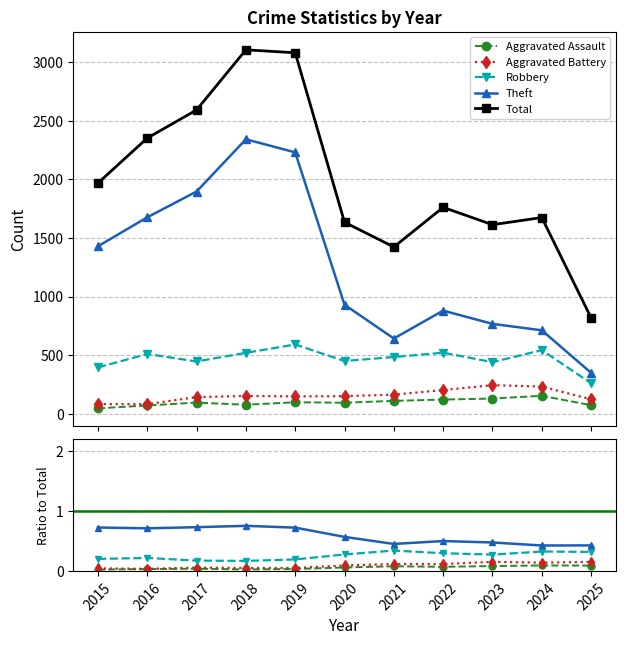

The value of Robbery at 2023 is 0.3. True or false?

True